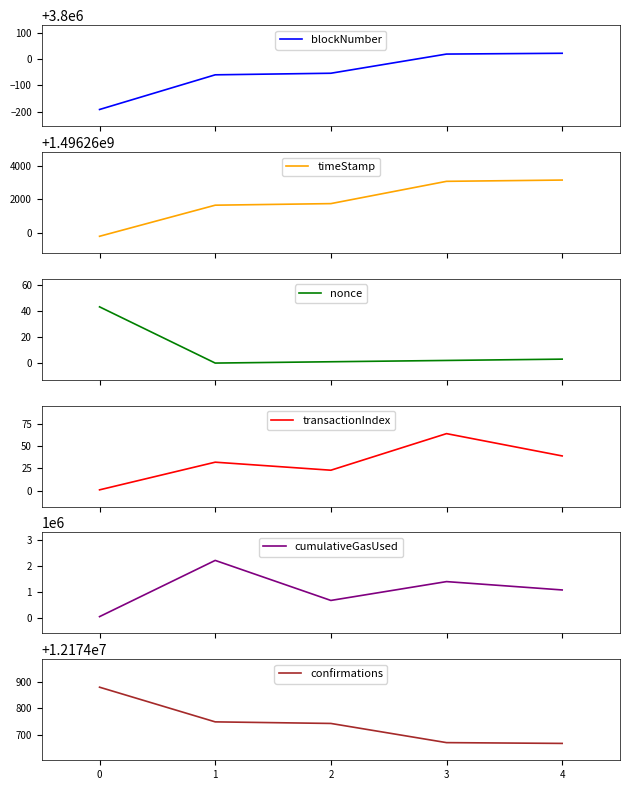

What are all the series names shown in the legend?

blockNumber, timeStamp, nonce, transactionIndex, cumulativeGasUsed, confirmations